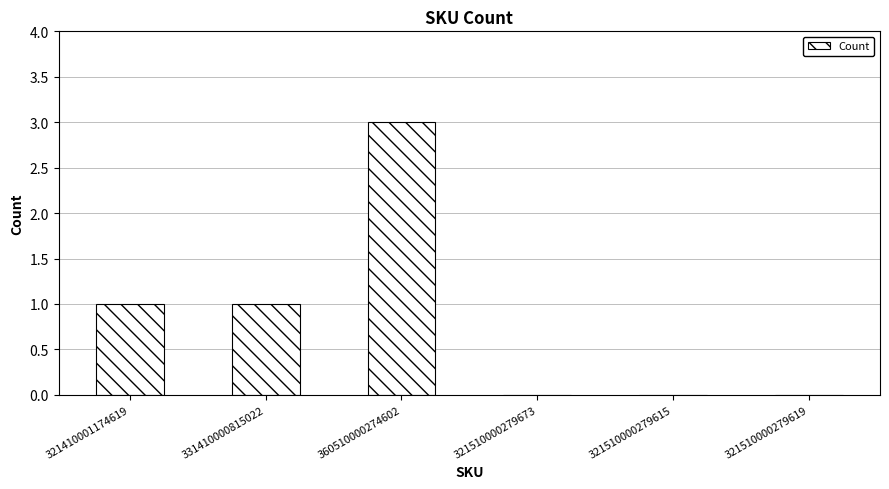

Reading right to left, extract all data points from this chart.

321510000279619=0	321510000279615=0	321510000279673=0	360510000274602=3	331410000815022=1	321410001174619=1